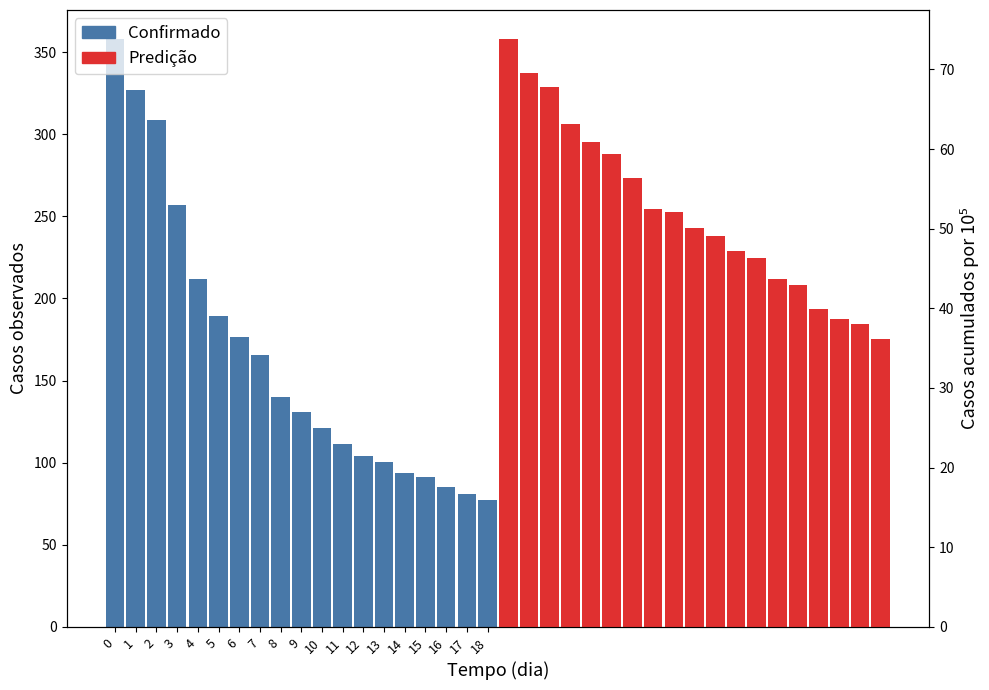

How many groups of bars are there?

19